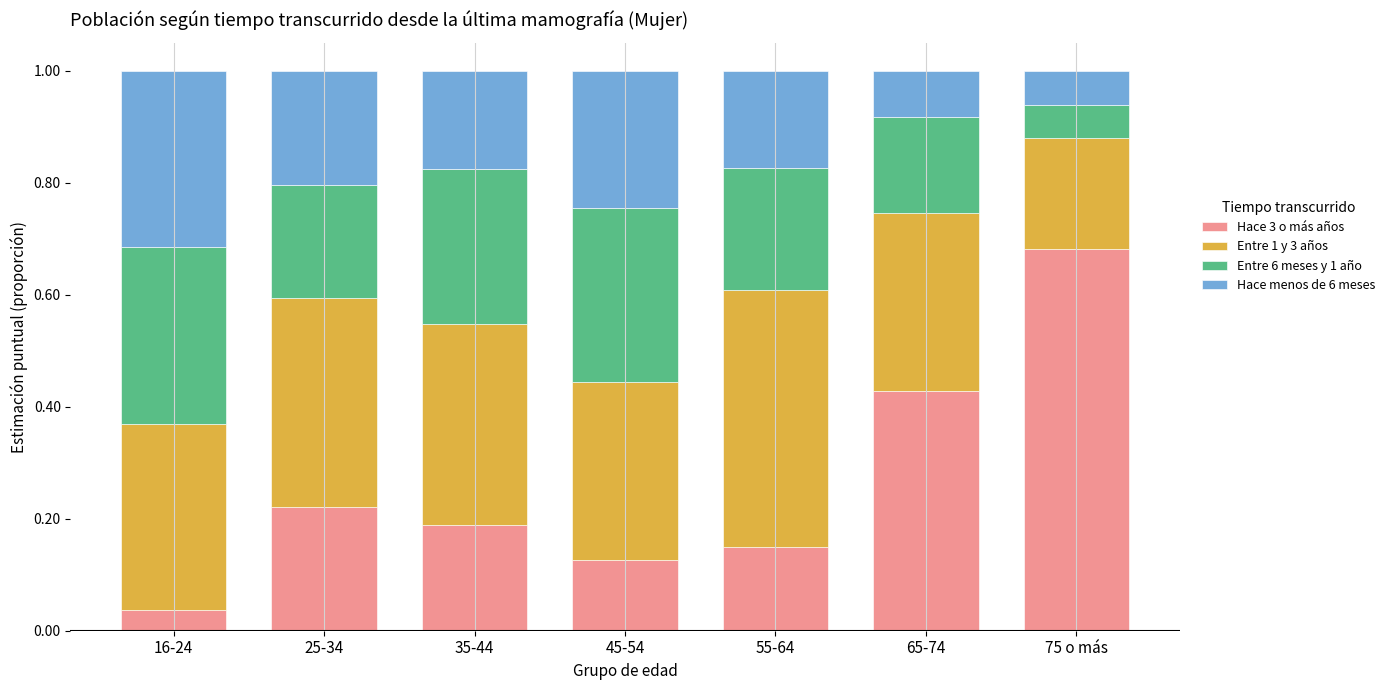

What is the total value across all series at 25-34?

1.0